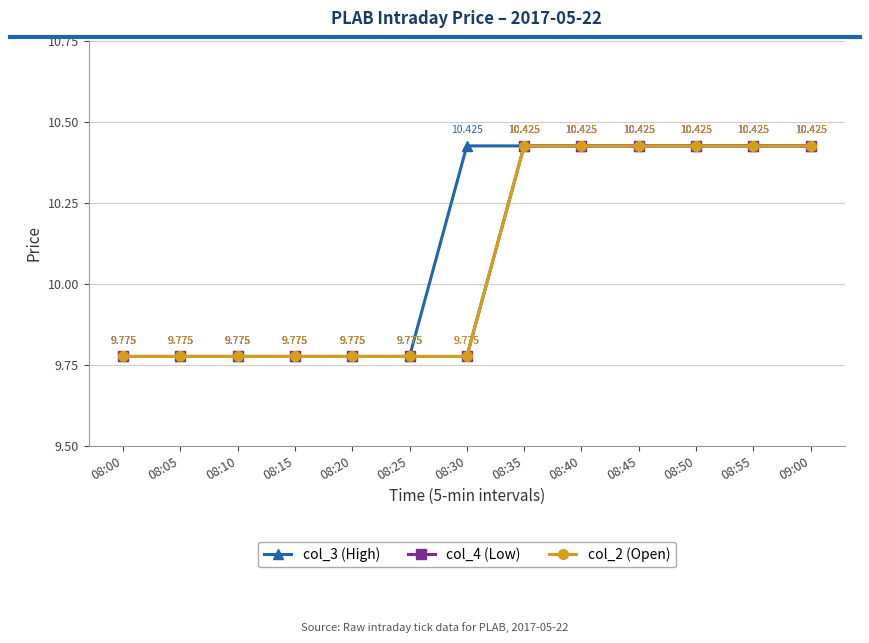

At which label does col_2 (Open) reach its peak?

08:35